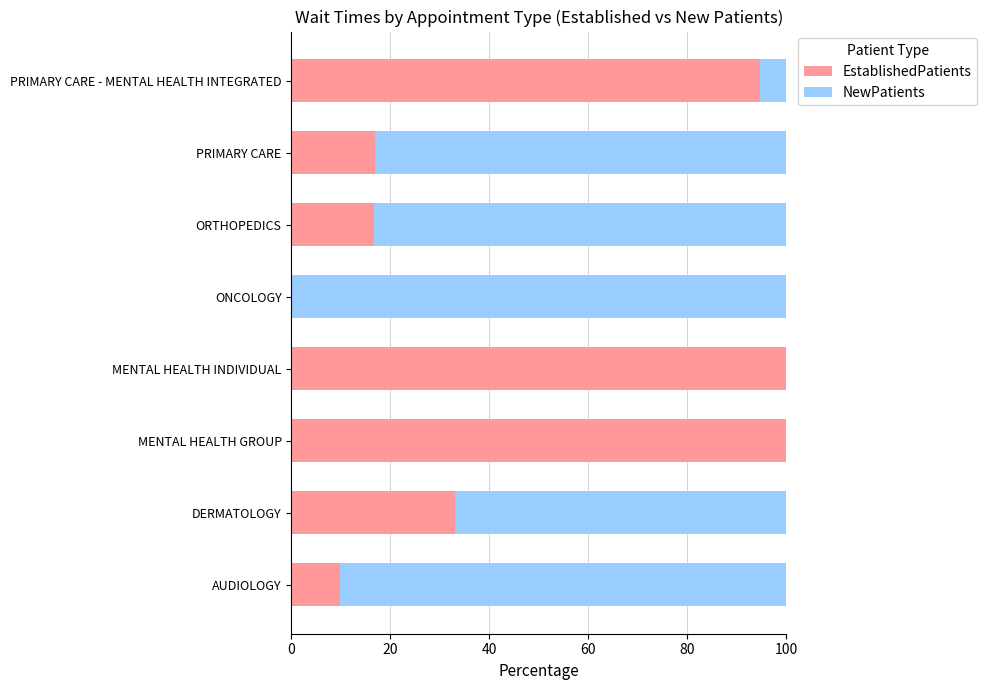

What is the highest value of the EstablishedPatients series?

100.0